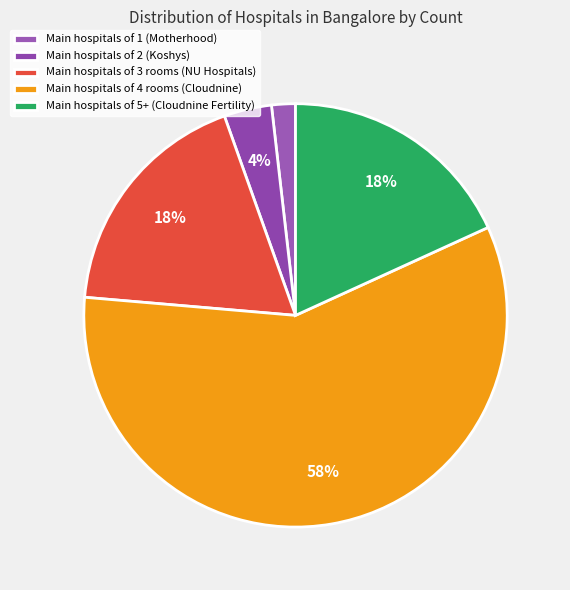

How many segments does this pie chart have?

5